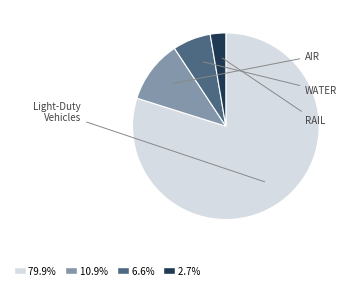

Does any single category account for the majority?

Yes